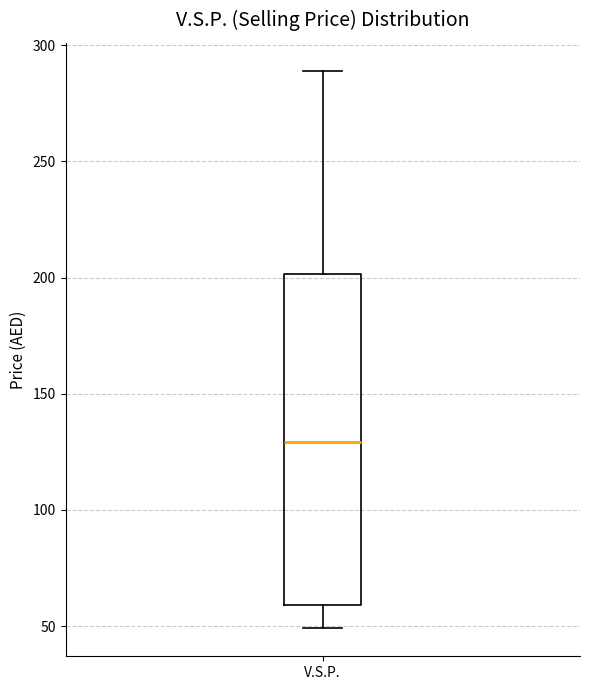

Where does the lower whisker of the box for V.S.P. end on the y-axis? The values are not printed on the chart, so give them approximately, as read against the axis.

50